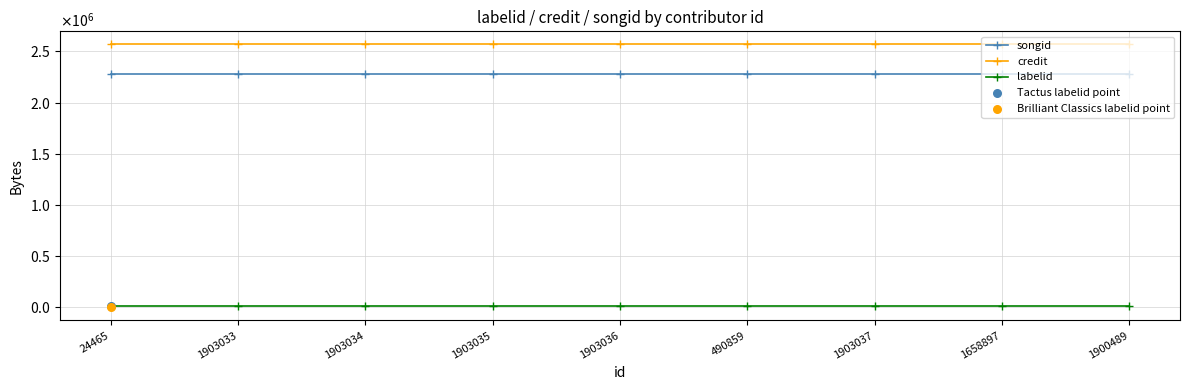

Which series contains the lowest Y value?

labelid